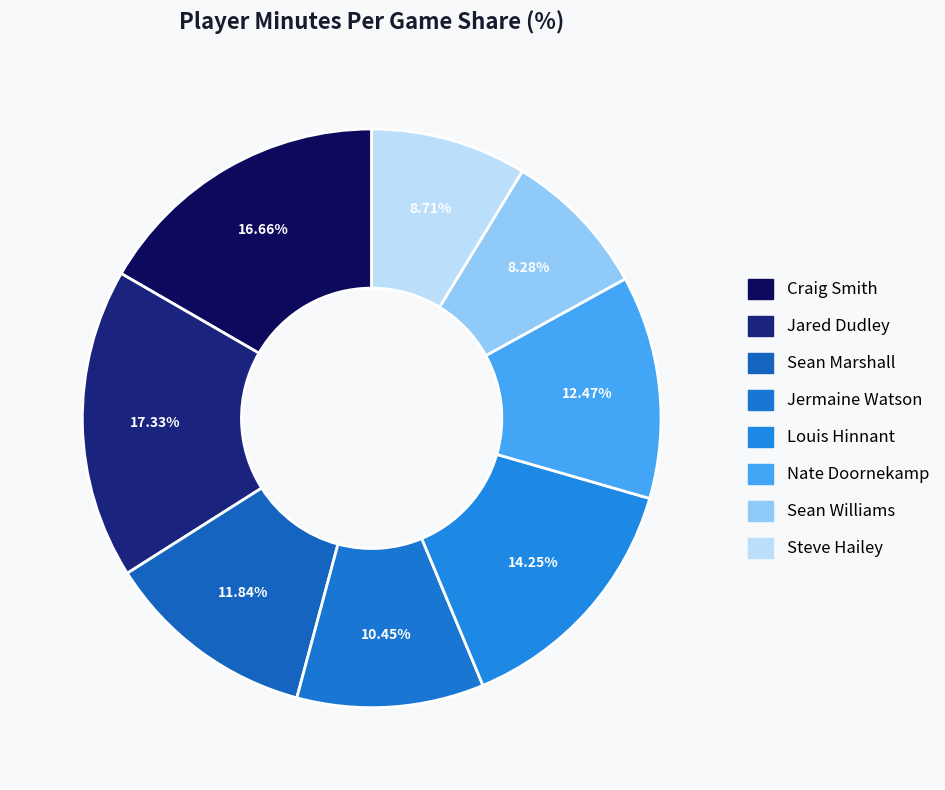

How many segments does this pie chart have?

8